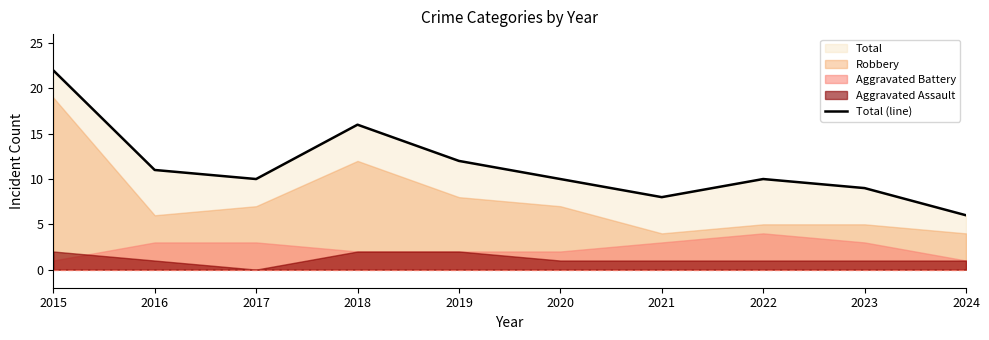

What is the difference between the maximum and minimum values?

16